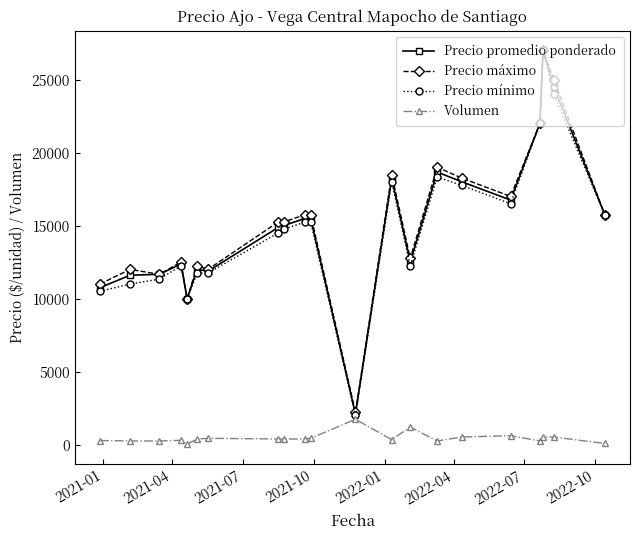

True or false: Volumen has more than 2 interior local peaks.

True